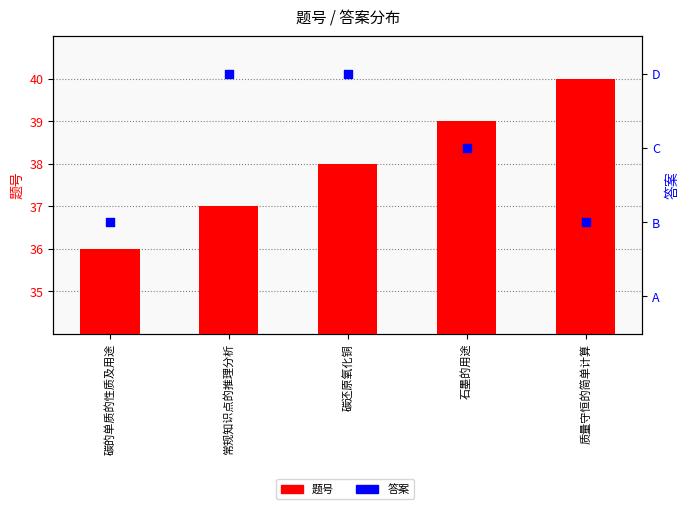

At how many categories does at least one series exceed 9?

5